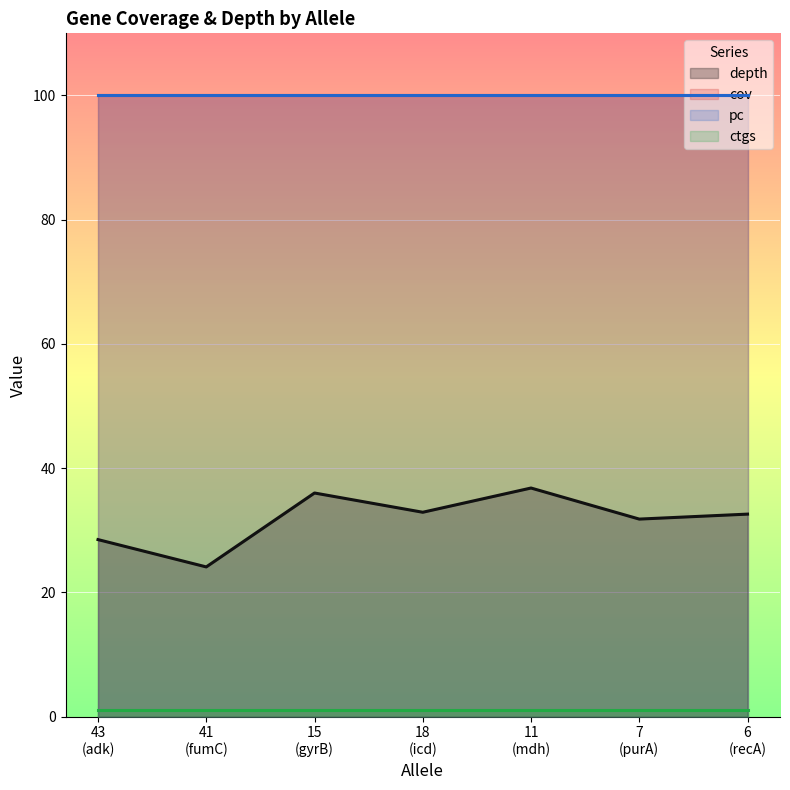

Is it true that cov equals 160.6 at 6?

False